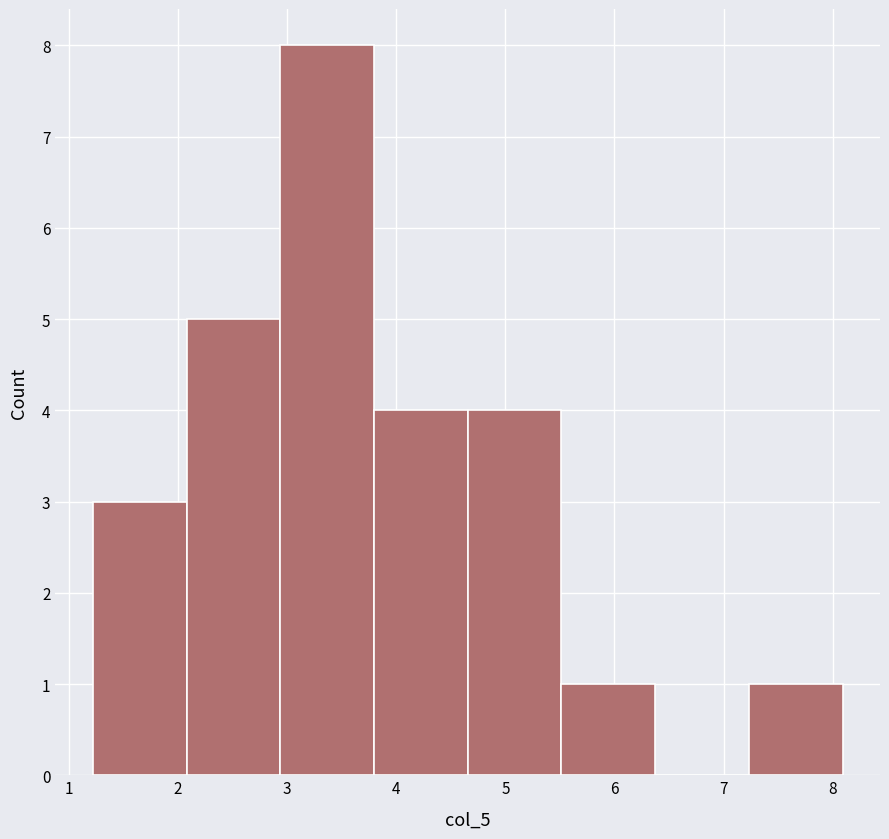

What is the height of the bar covering 4.7 to 5.5 on the x-axis? Neither the bar edges nor the heights are printed on the chart, so give them approximately, as read against the axes.

4